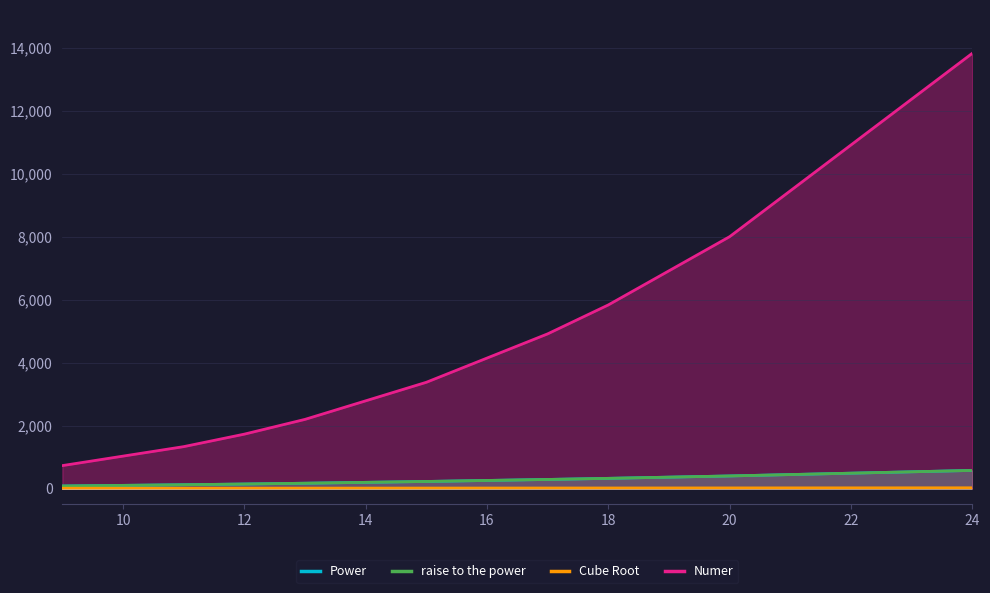

What is the average value of the raise to the power series?

245